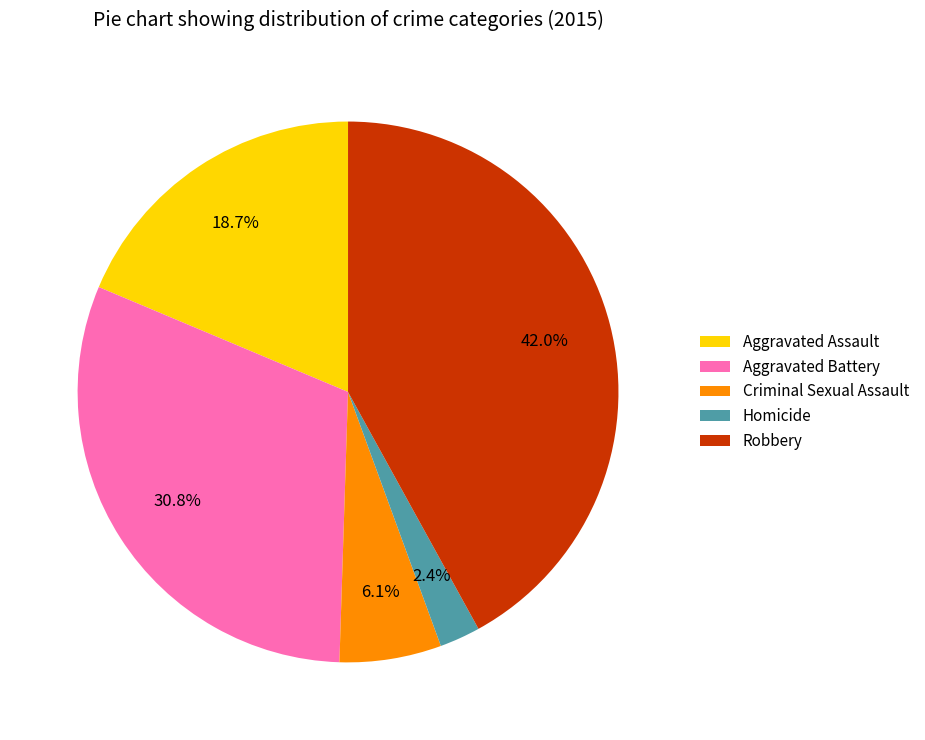

To the nearest percent, what is the combined percentage of Homicide and Robbery?

44%